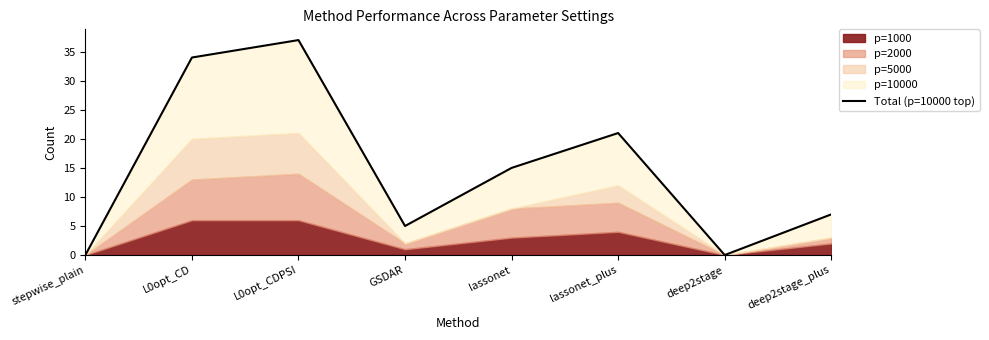

Reading left to right, what are all the values shown in this chart?

0	34	37	5	15	21	0	7